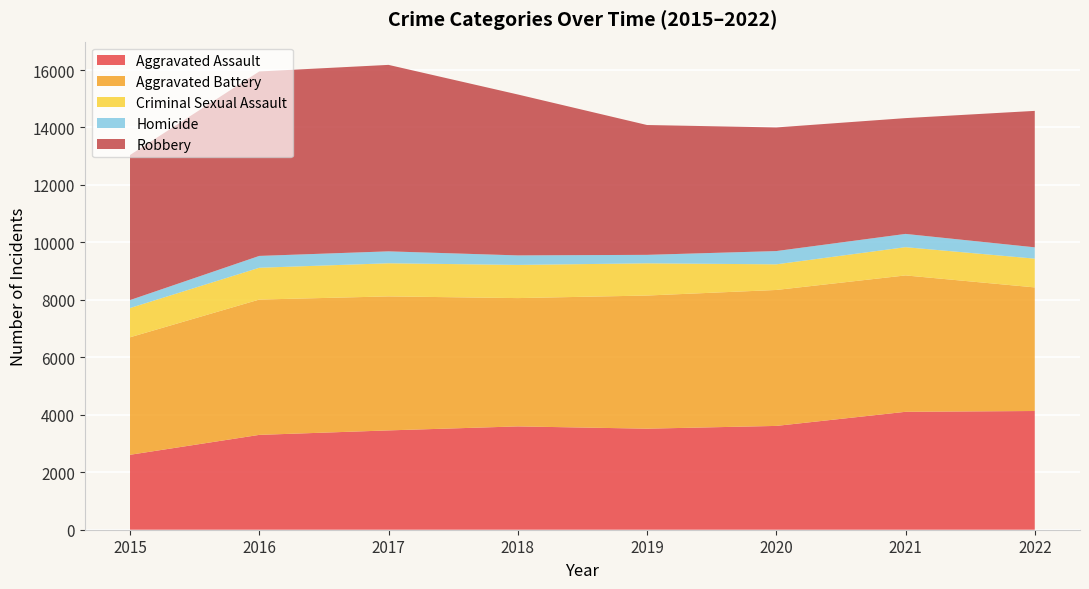

Reading left to right, list all the values displayed in this chart.

Aggravated Assault: 2015=2608	2016=3301	2017=3457	2018=3596	2019=3517	2020=3613	2021=4104	2022=4132
Aggravated Battery: 2015=4090	2016=4710	2017=4664	2018=4466	2019=4634	2020=4732	2021=4747	2022=4302
Criminal Sexual Assault: 2015=1018	2016=1107	2017=1153	2018=1155	2019=1121	2020=892	2021=983	2022=1001
Homicide: 2015=277	2016=412	2017=415	2018=331	2019=295	2020=462	2021=462	2022=394
Robbery: 2015=5049	2016=6420	2017=6490	2018=5601	2019=4519	2020=4302	2021=4030	2022=4749